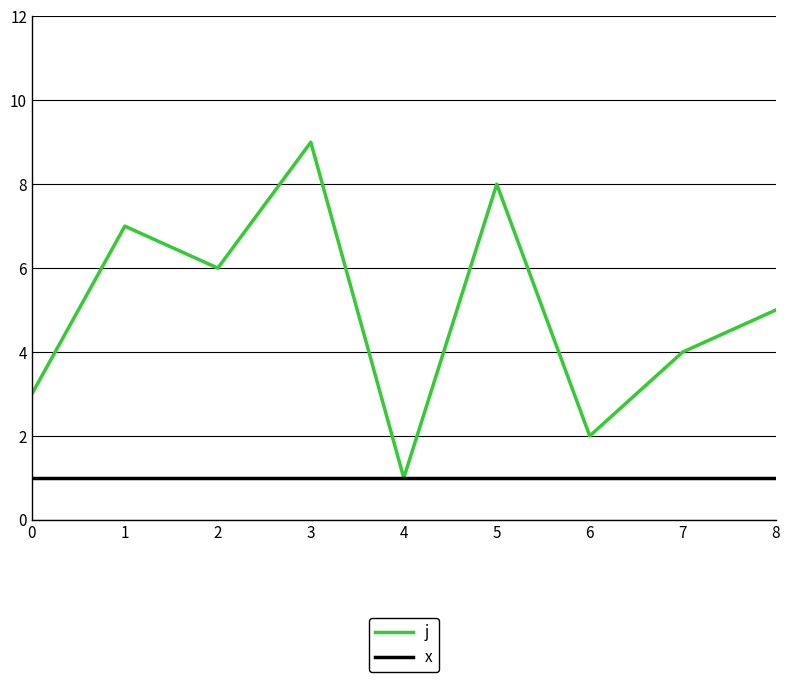

Count the number of data series in this chart.

2